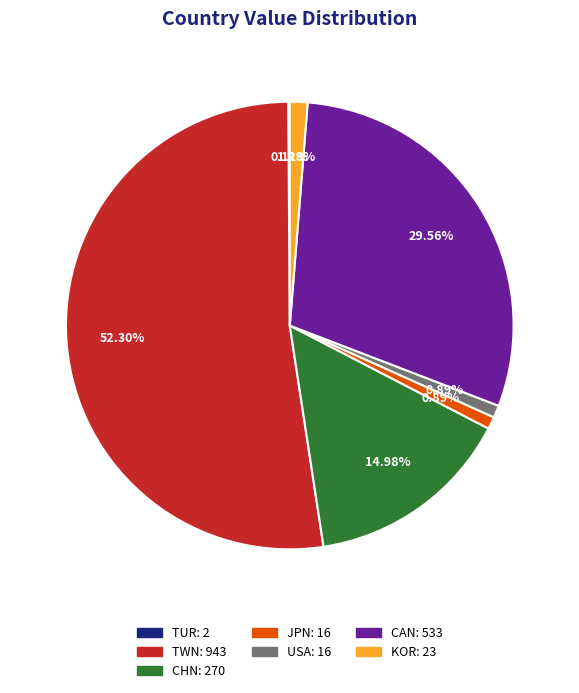

Which has a higher value, JPN or CHN?

CHN